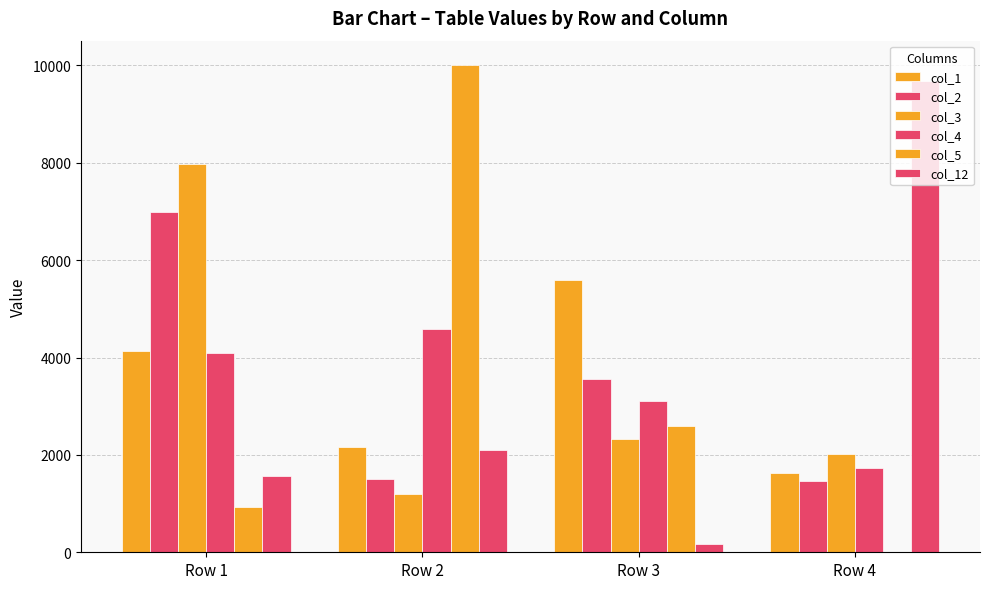

Are the bars grouped side by side (vs. stacked)?

Yes